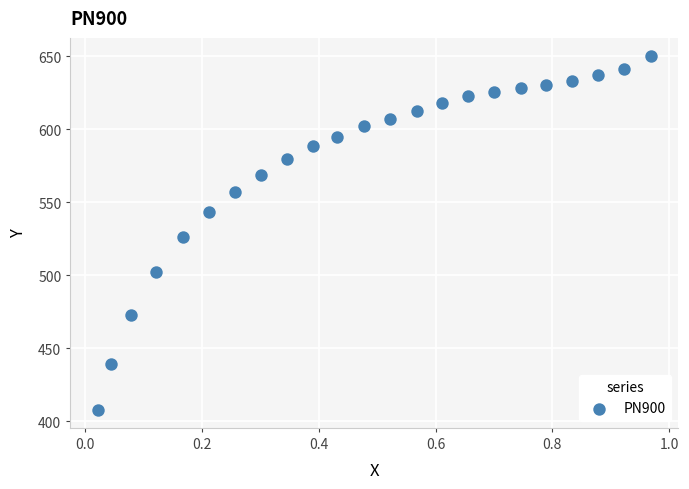

What is the range of Y values (max minus min)?

242.8